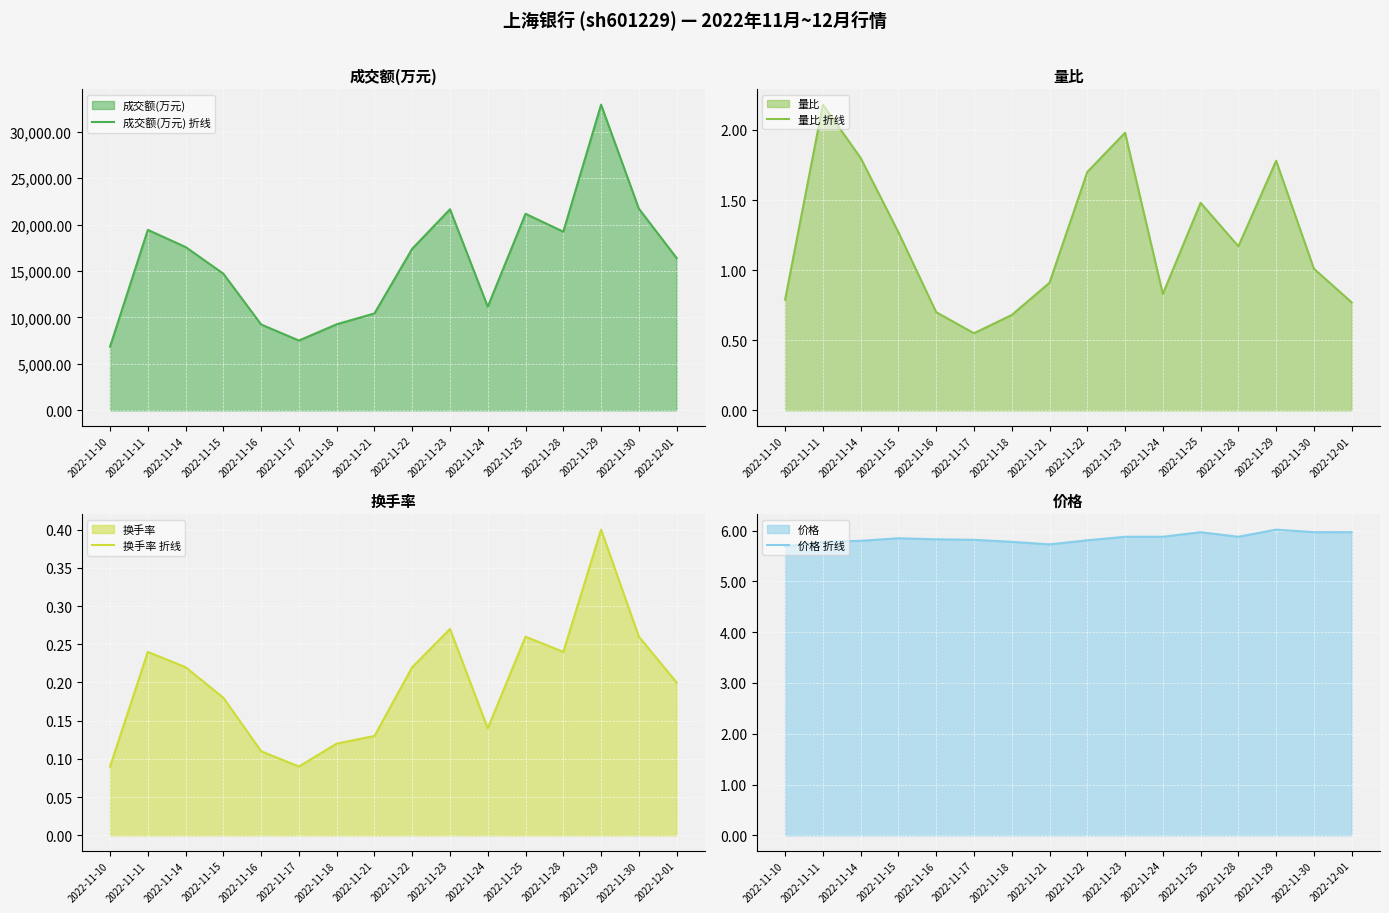

True or false: 成交额(万元) 折线 has more than 0 points higher than both neighbors.

True